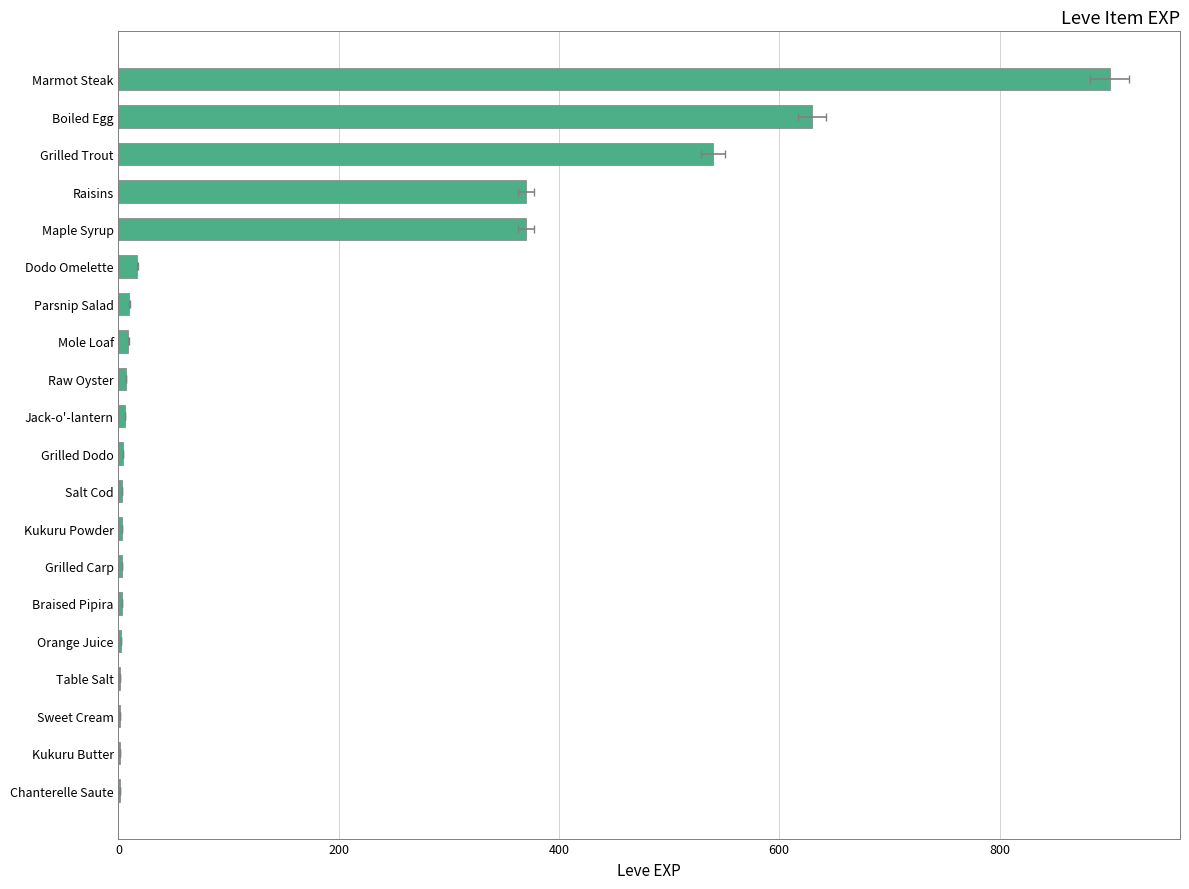

What is the sum of all values?

2881